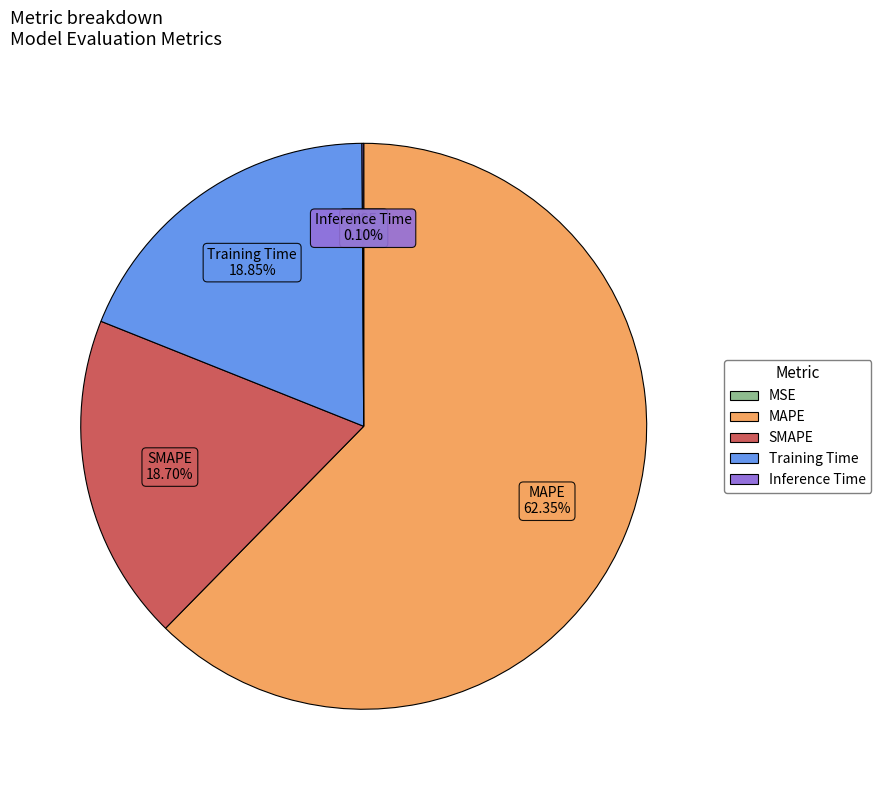

Which has a higher value, SMAPE or MAPE?

MAPE